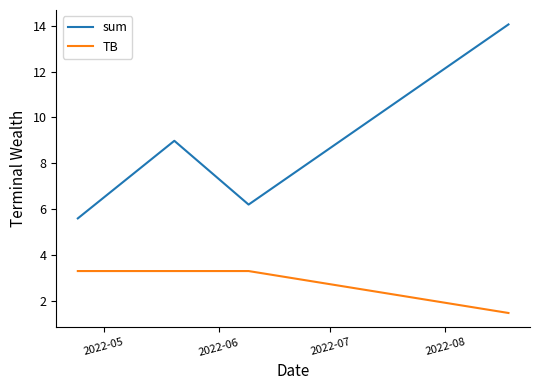

How many series are shown in this chart?

2